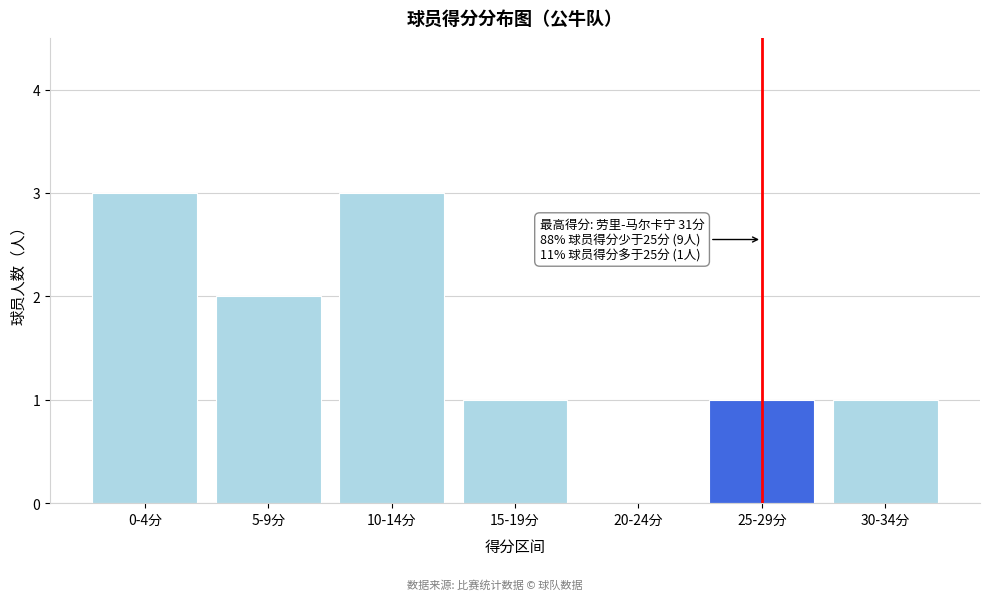

Reading right to left, what are all the values shown in this chart?

30-34分=1	25-29分=1	20-24分=0	15-19分=1	10-14分=3	5-9分=2	0-4分=3